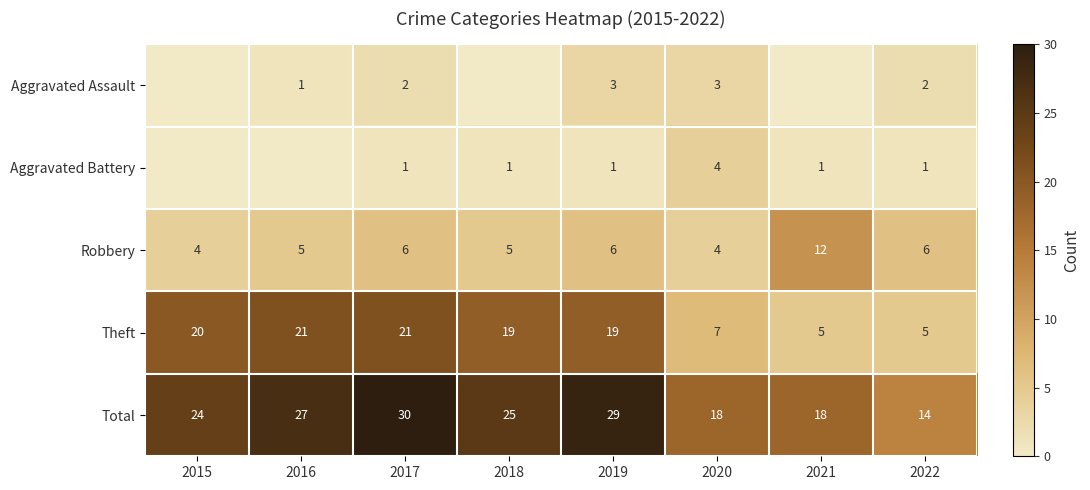

At how many categories does at least one series exceed 17?

7